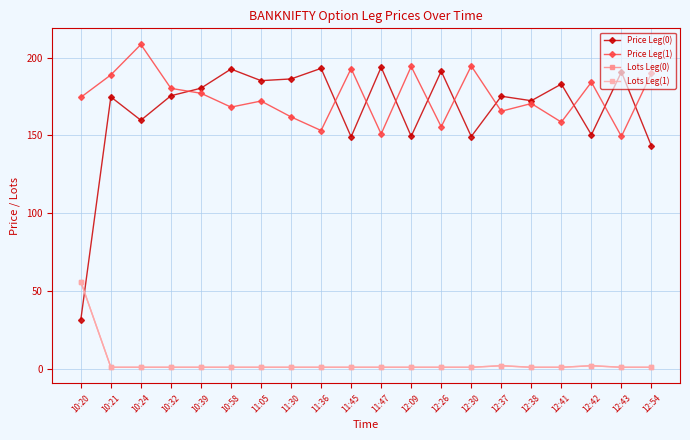

What is the difference between the highest and lowest values at 12:38?

171.3